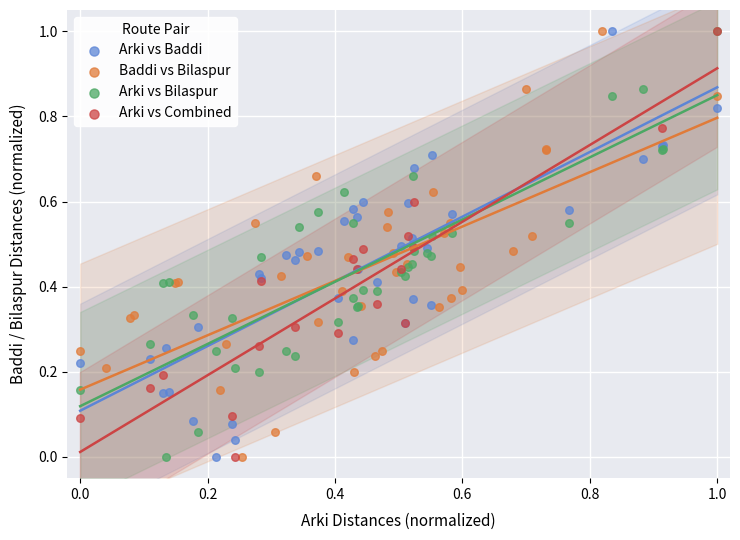

What are all the series names shown in the legend?

Arki vs Baddi, Baddi vs Bilaspur, Arki vs Bilaspur, Arki vs Combined